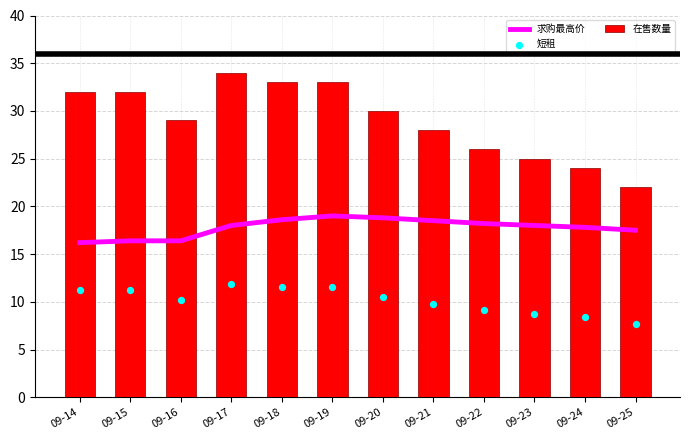

What is the minimum value for 在售数量?

22